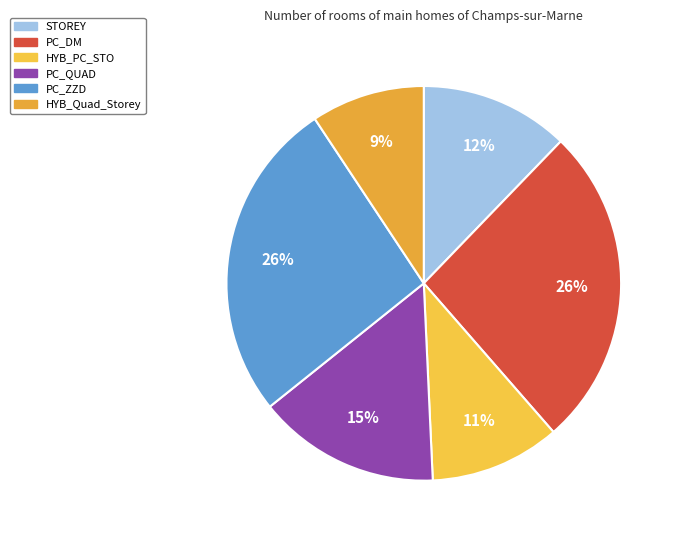

How many slices are in this pie chart?

6